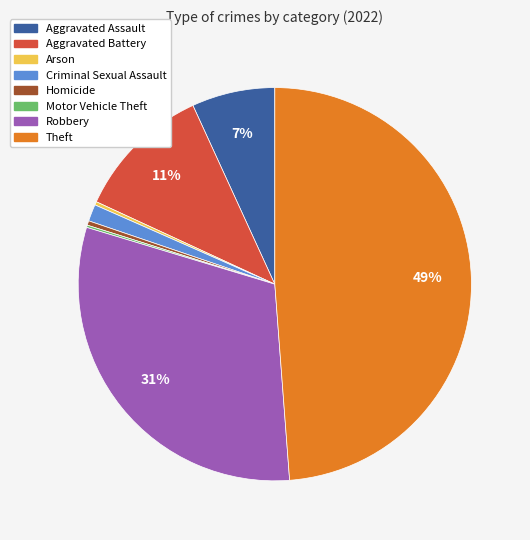

To the nearest percent, what is the difference between the largest and smallest slice percentages?

49%